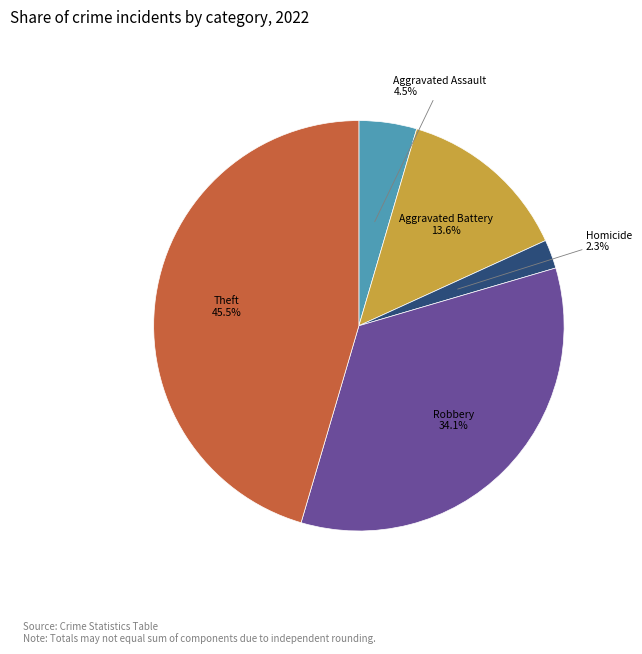

Combined, what portion of the pie is Aggravated Assault and Theft?

50.0%